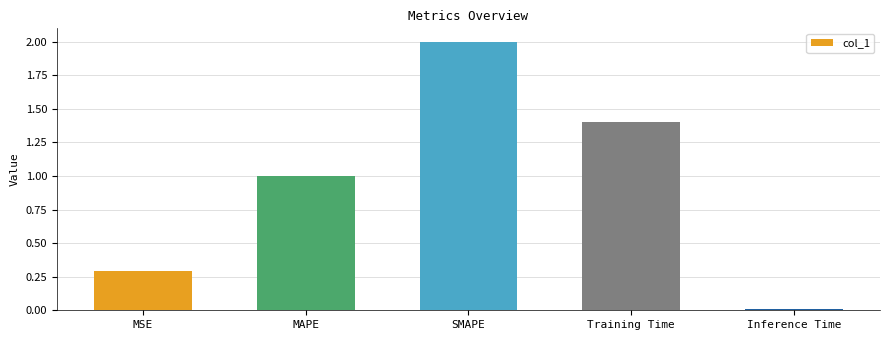

What is the maximum value shown in the chart?

2.0